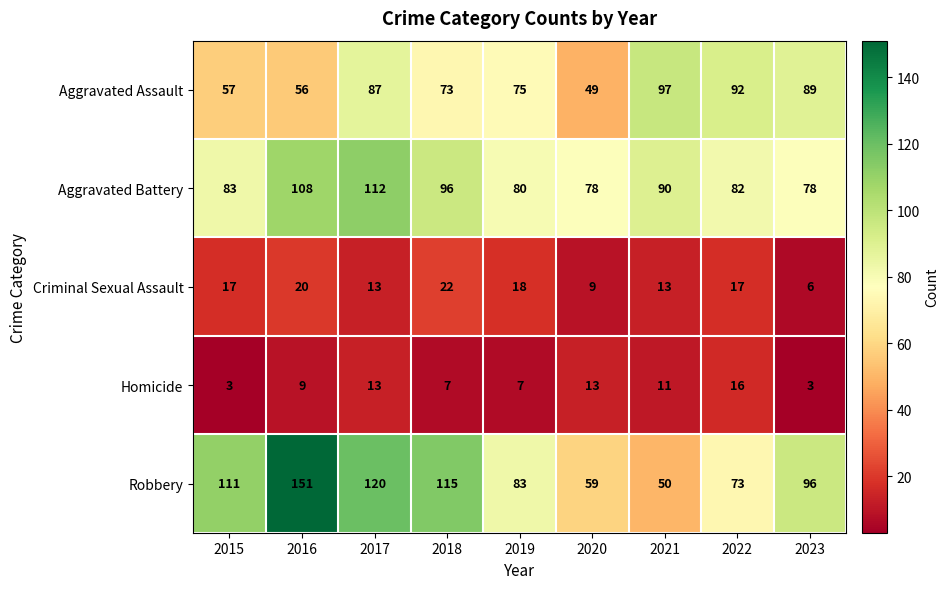

What value does the Criminal Sexual Assault series have at 2017?

13